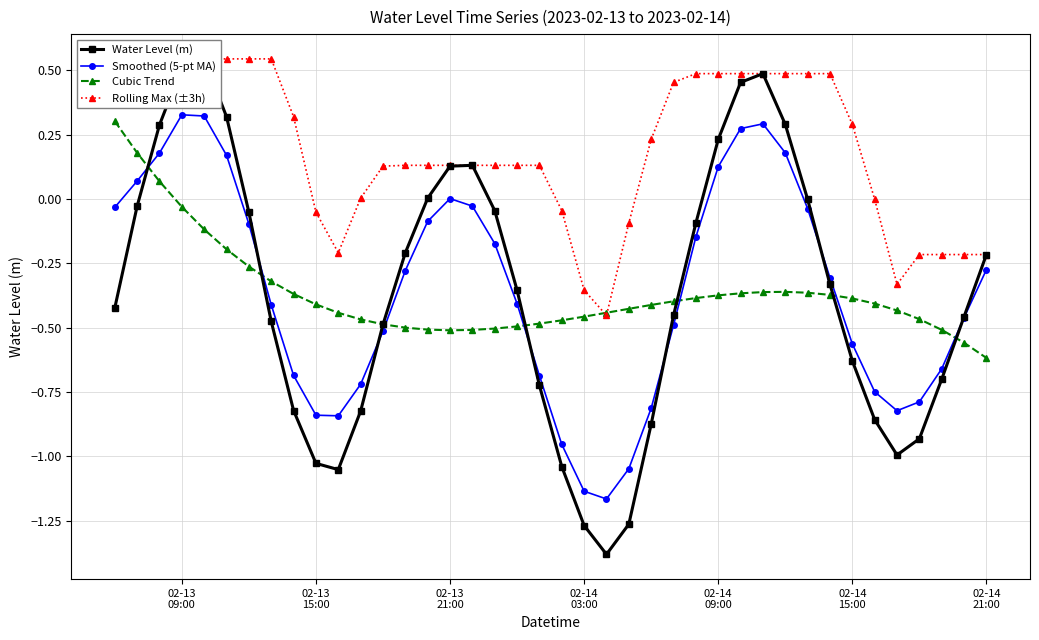

Which series ends up on top after the final intersection of Smoothed (5-pt MA) and Cubic Trend?

Smoothed (5-pt MA)